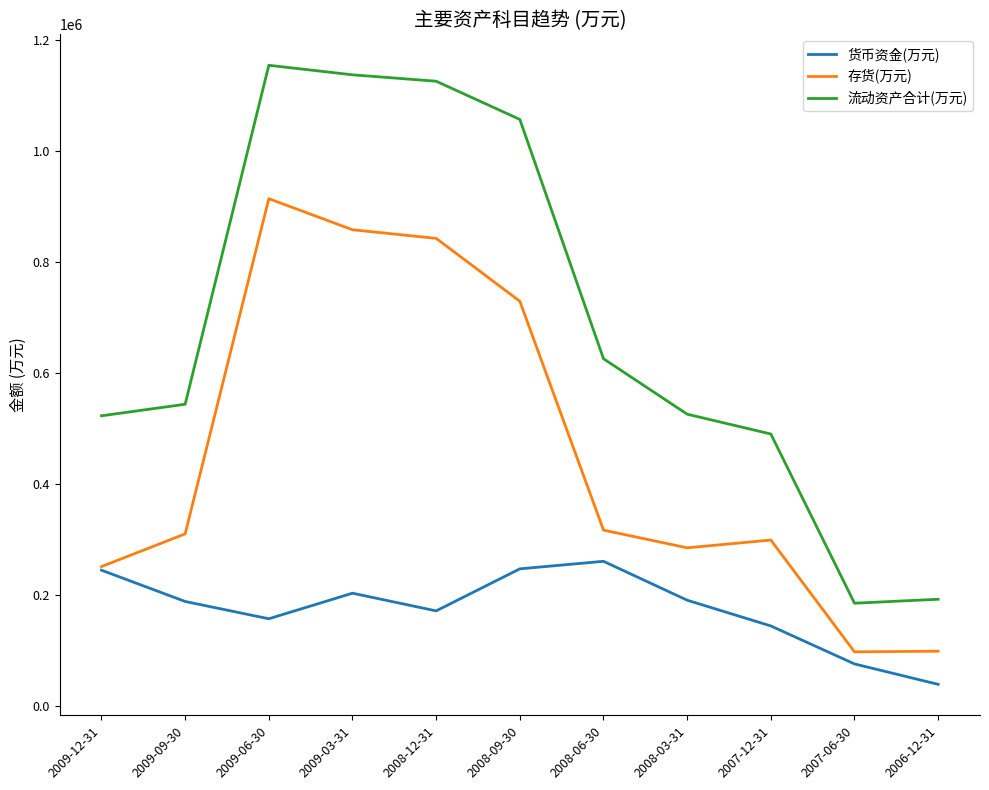

What is the difference between the 流动资产合计(万元) values at 2009-06-30 and 2006-12-31?

962888